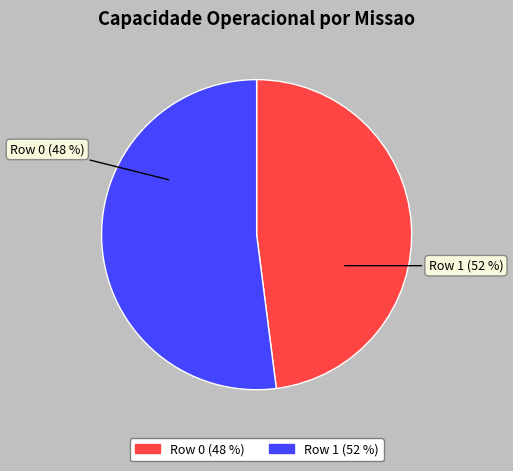

Is there any slice that represents more than half of the pie?

Yes